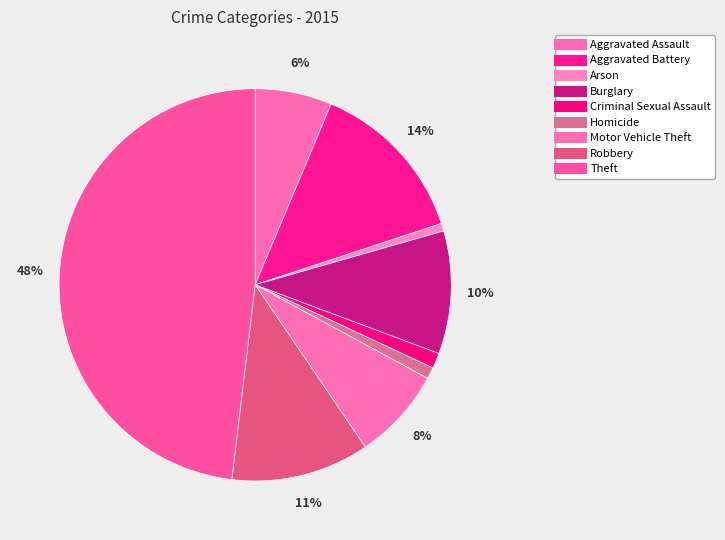

To the nearest percent, what percentage of the pie is Motor Vehicle Theft?

8%